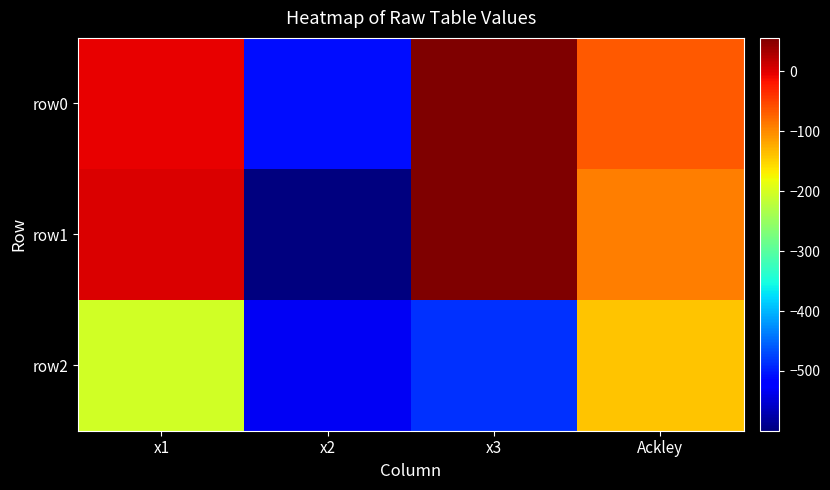

Which category has the highest value across all series?

x3